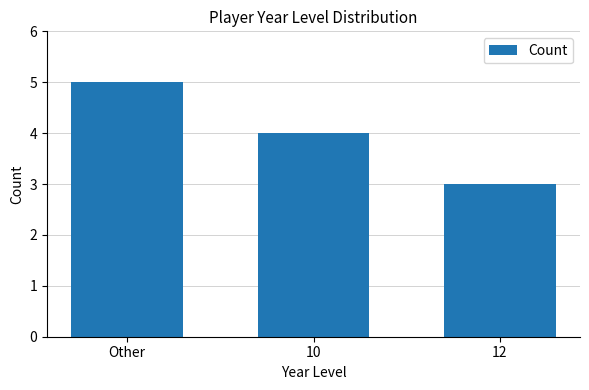

What is the sum of the values at Other and 12?

8